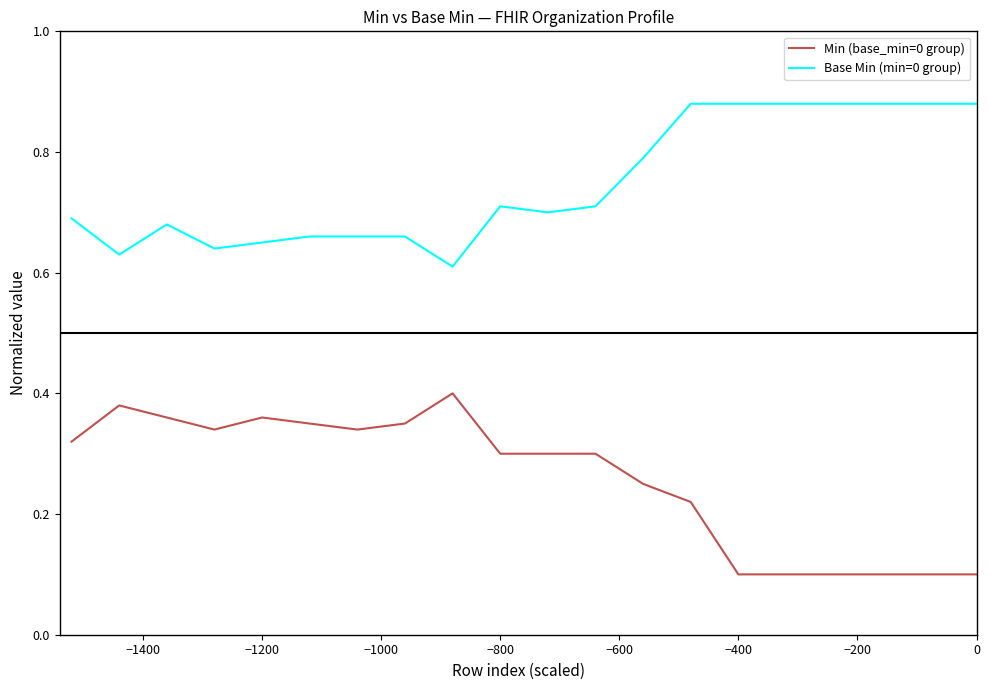

Rank the series by their maximum value, from highest to lowest.

Base Min (min=0 group), Min (base_min=0 group)